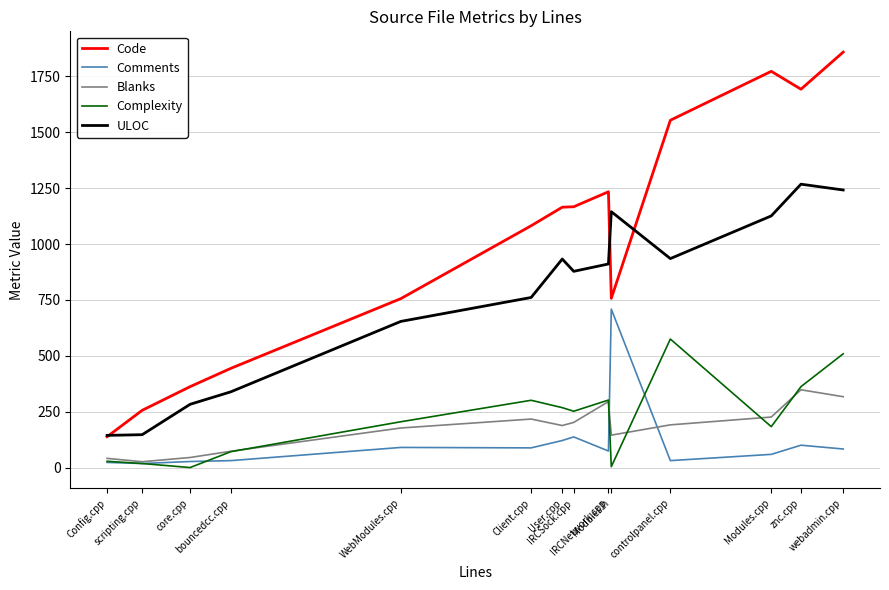

True or false: Comments and ULOC intersect in this chart.

False